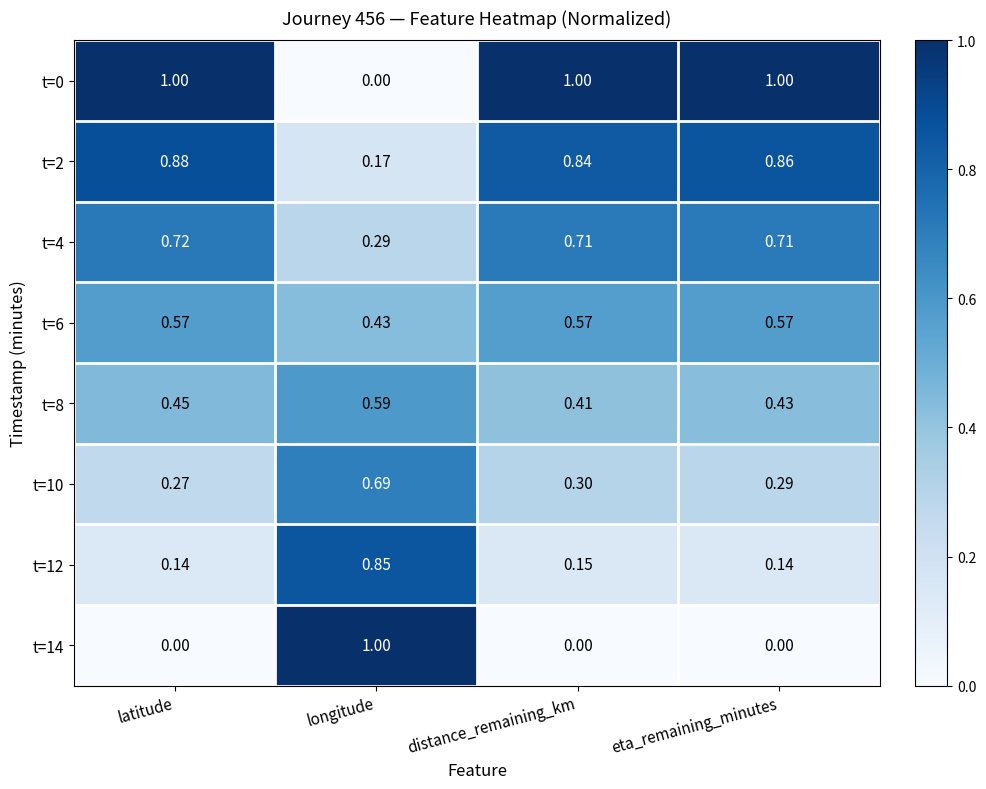

What is the spread (max minus min) of values at longitude?

1.0